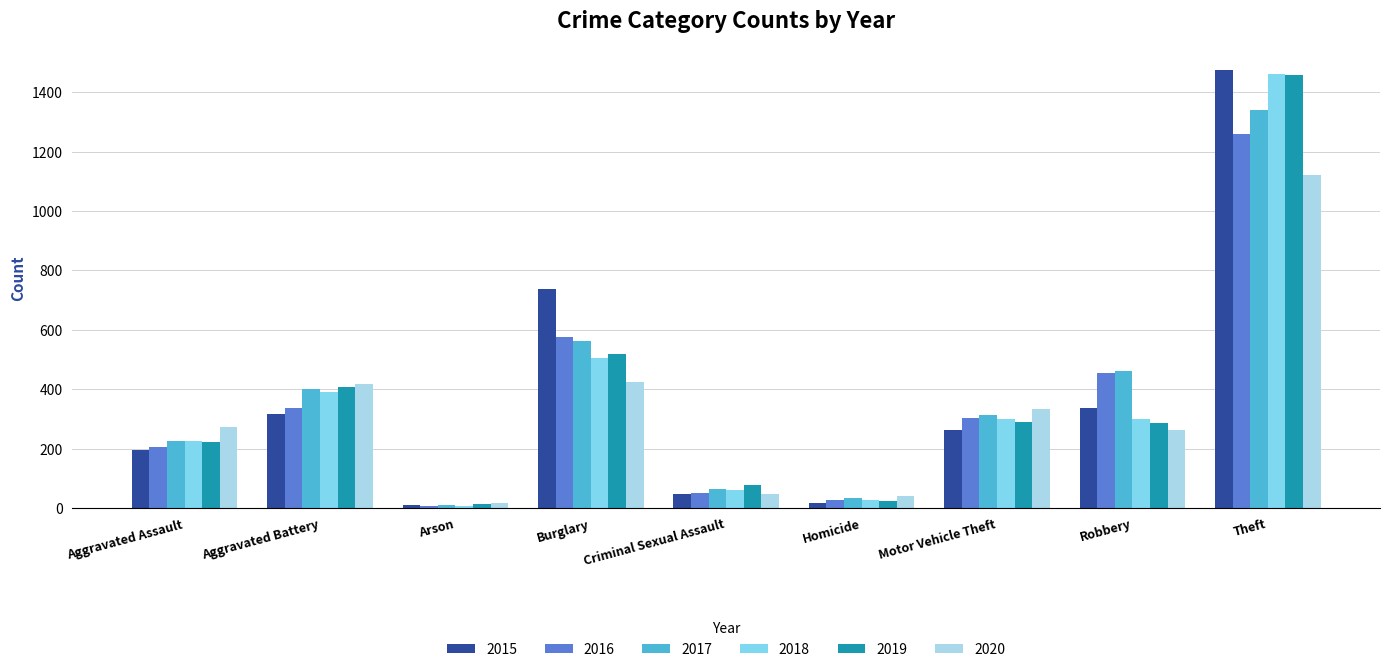

The value of 2015 at Aggravated Assault is 194. True or false?

True